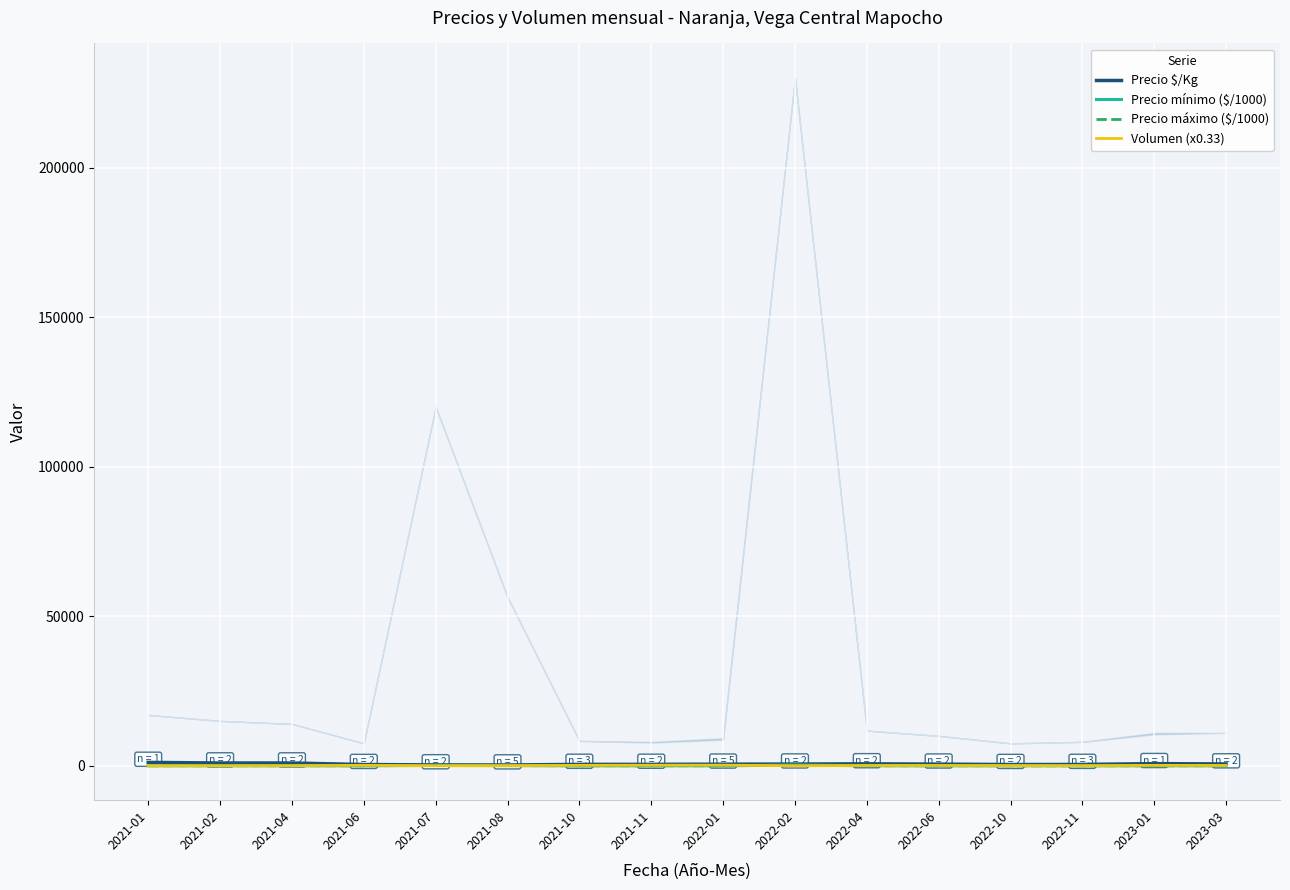

What is the total value across all series at 2021-11?

680.8